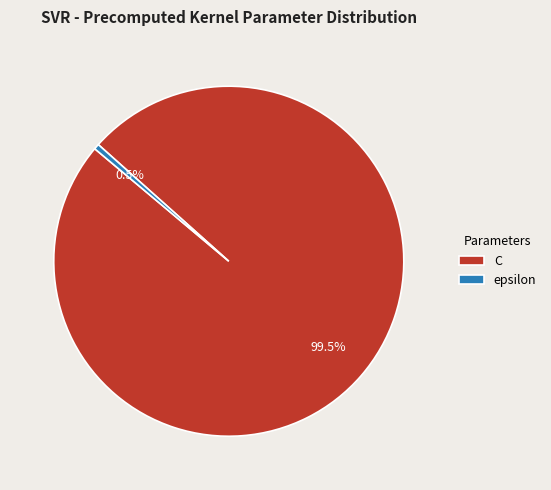

Rank the categories by value from highest to lowest.

C, epsilon